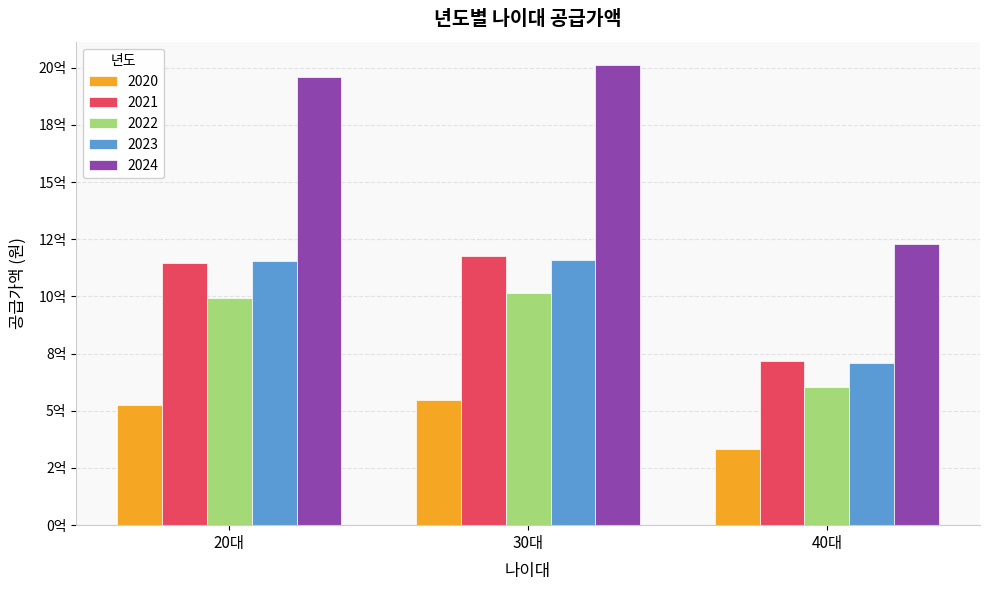

Reading left to right, what are all the values shown in this chart?

2020: 525442000	545140000	332795000
2021: 1146031000	1176103000	716631600
2022: 991906100	1013877100	604451000
2023: 1154237000	1158261000	707749000
2024: 1957870000	2013530000	1230954000